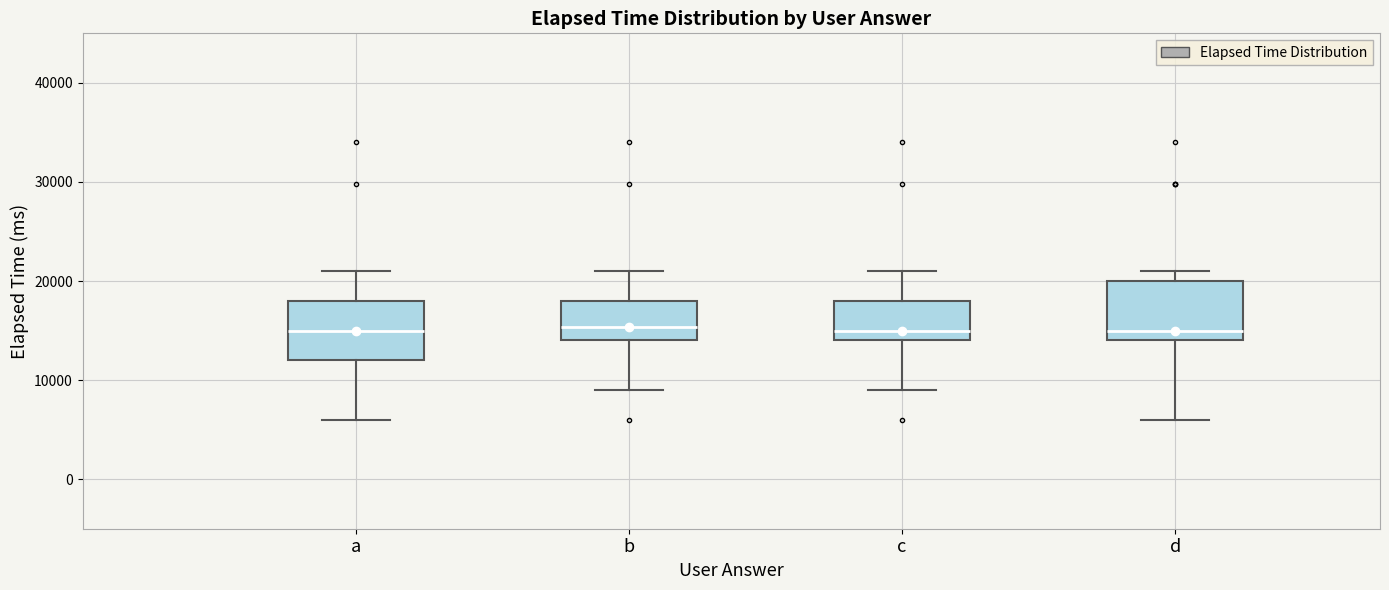

Reading left to right, transcribe this box plot: for each box, give where its median line is, the range the box spans, and where its two whiskers end, as read against the y-axis. The values are not printed on the chart, so give them approximately, as read against the axis.

a: median 15000, box 12000 to 18000, whiskers 6000 to 21000
b: median 15000, box 14000 to 18000, whiskers 9000 to 21000
c: median 15000, box 14000 to 18000, whiskers 9000 to 21000
d: median 15000, box 14000 to 20000, whiskers 6000 to 21000